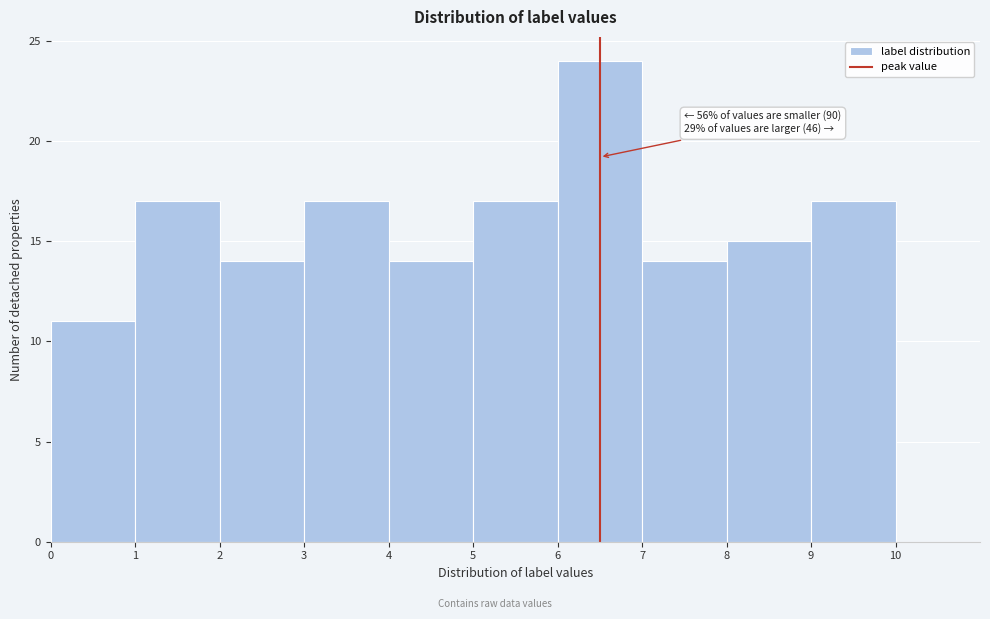

Over which range of the x-axis is the bar tallest?

6 to 7